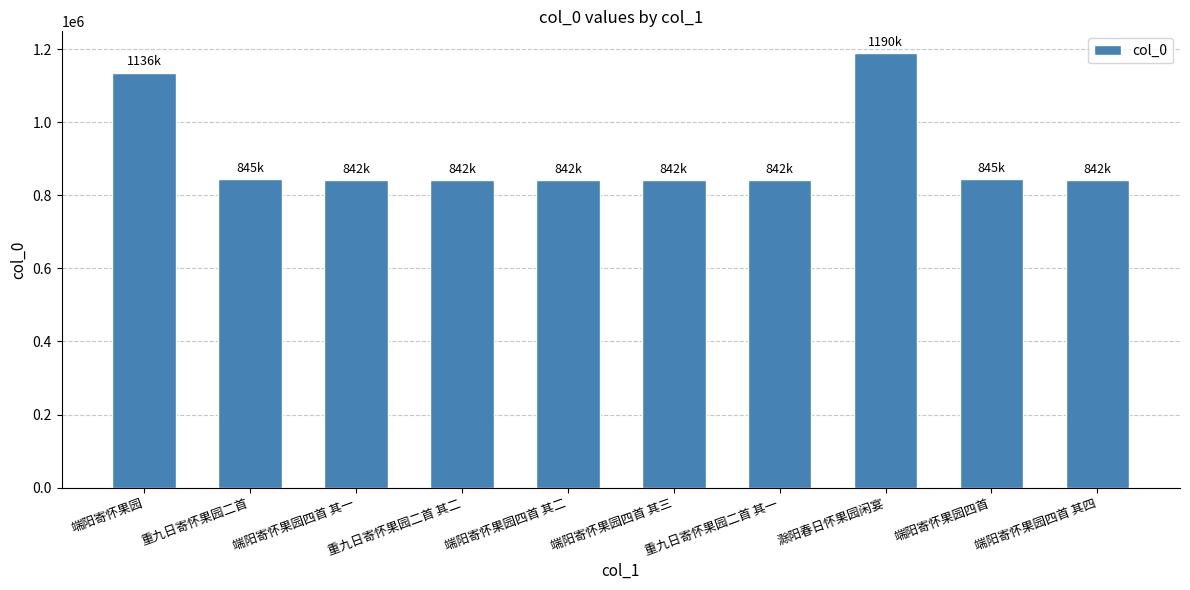

Read the value at 端阳寄怀果园四首 其二, to the nearest 100.

842100